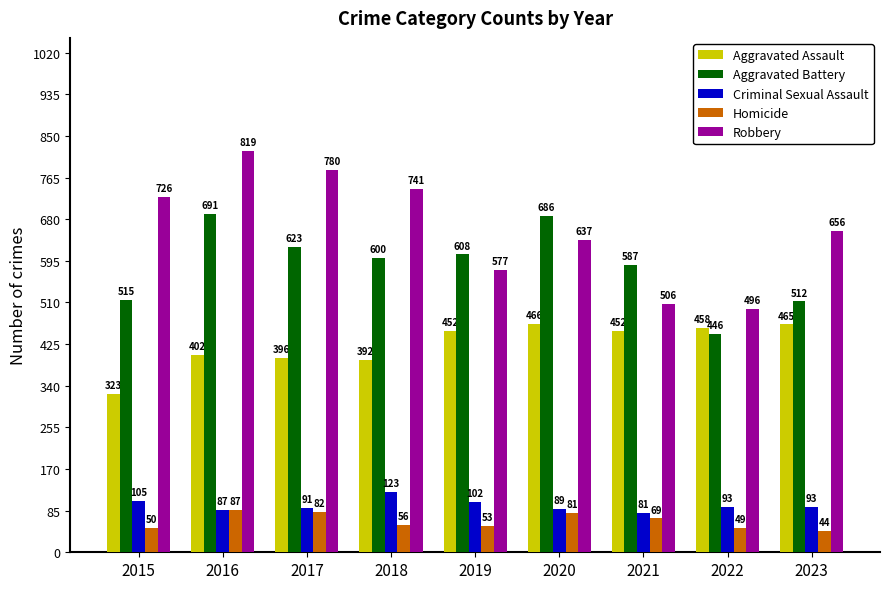

The Criminal Sexual Assault series shows 46 at 2020. True or false?

False